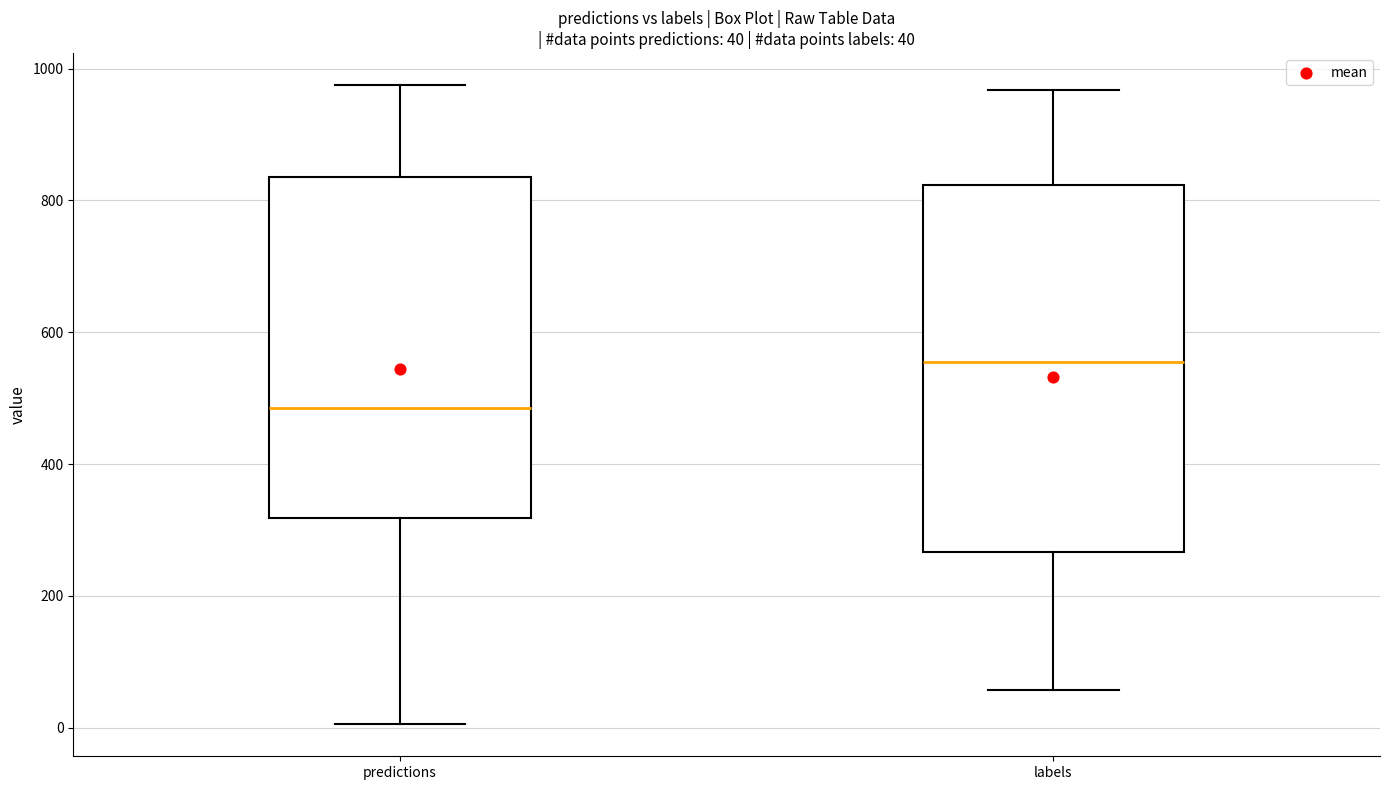

Which box is the tallest, from its lower edge to its upper edge?

labels